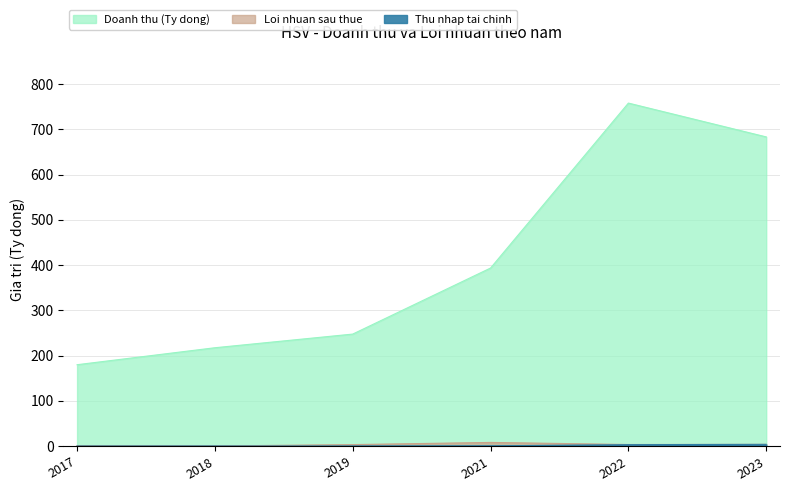

Read the Loi nhuan sau thue value at 2023.

3.6